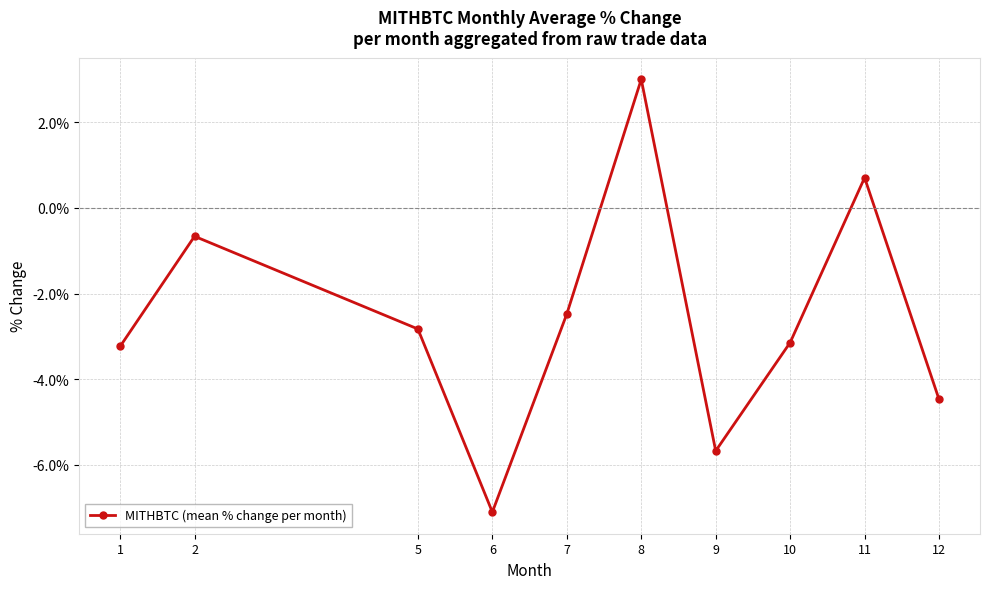

Rank the categories by value from highest to lowest.

8, 11, 2, 7, 5, 10, 1, 12, 9, 6